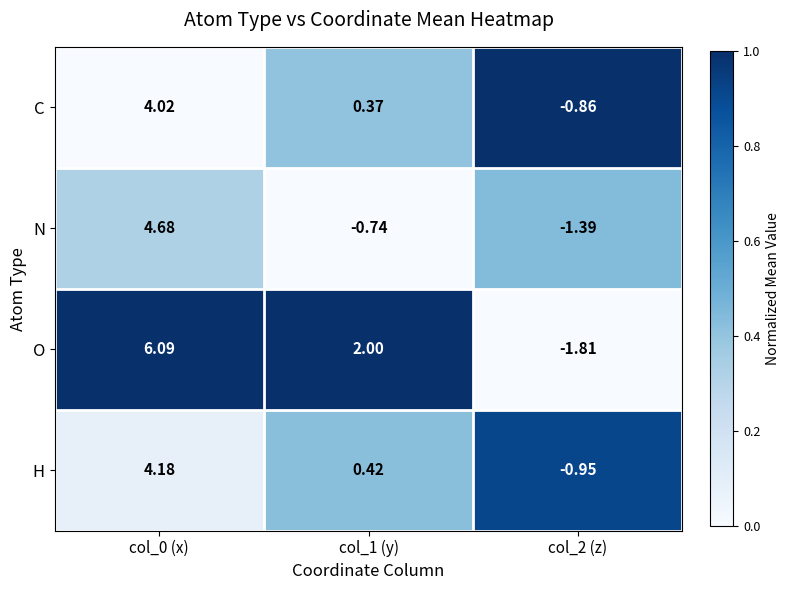

Which series has the largest total across all categories?

O